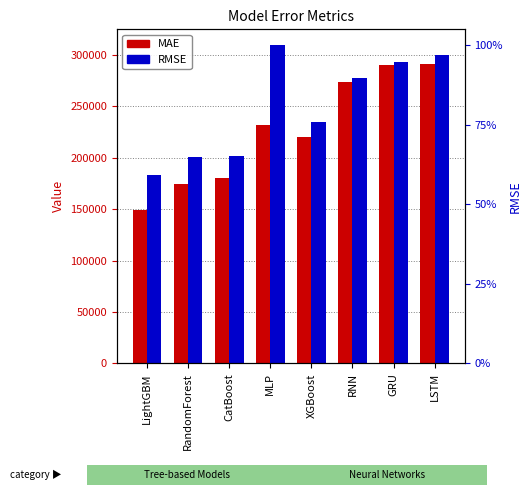

Read the RMSE value at CatBoost.

201251.9